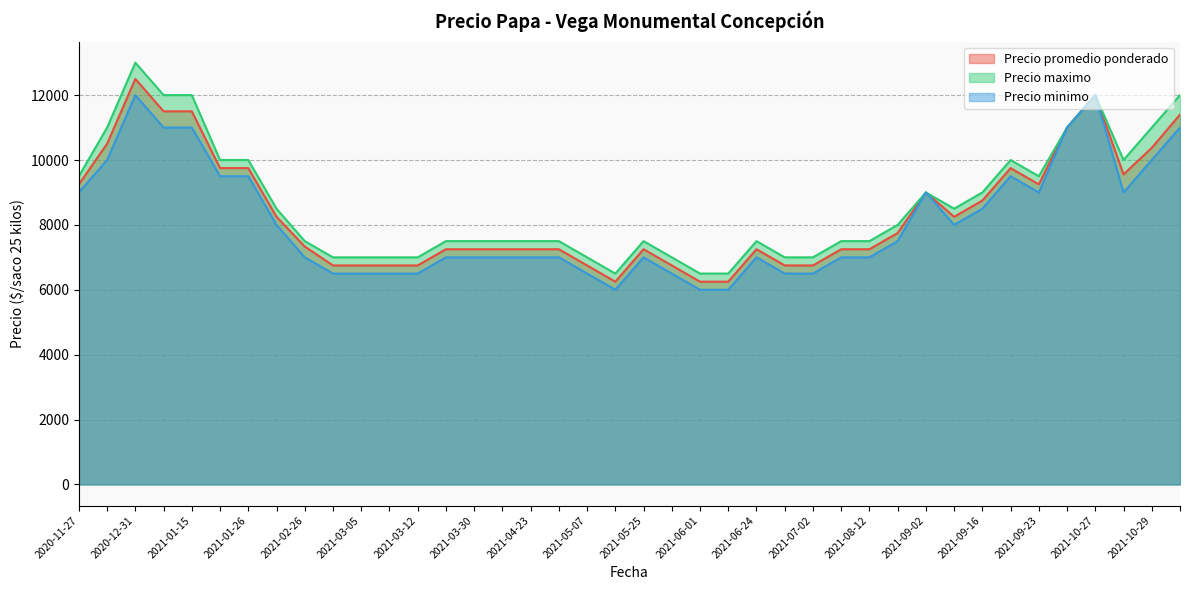

Is the value of Precio maximo at 2020-11-27 greater than the value of Precio promedio ponderado at 2021-06-24?

Yes